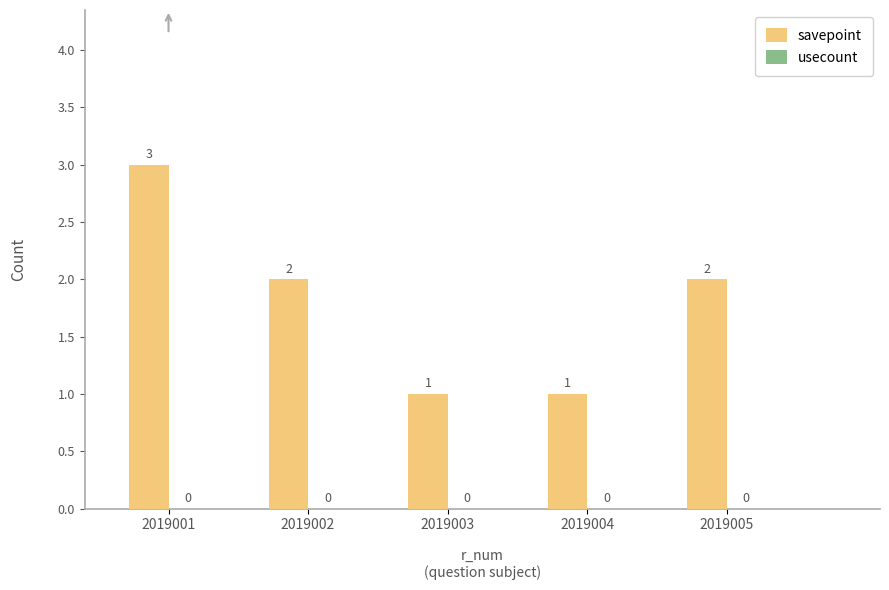

Which has a higher value, 2019005 or 2019004?

2019005